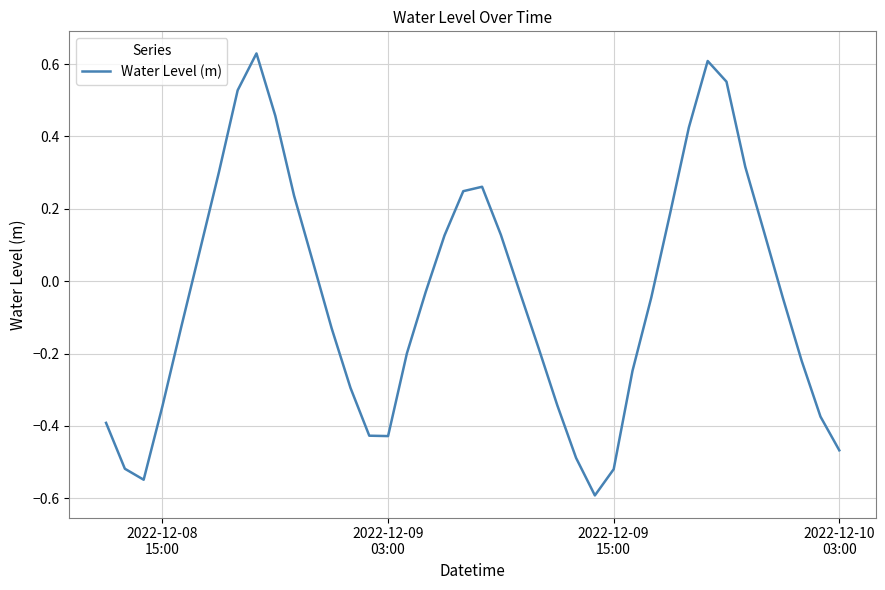

Does the chart have visible grid lines?

Yes